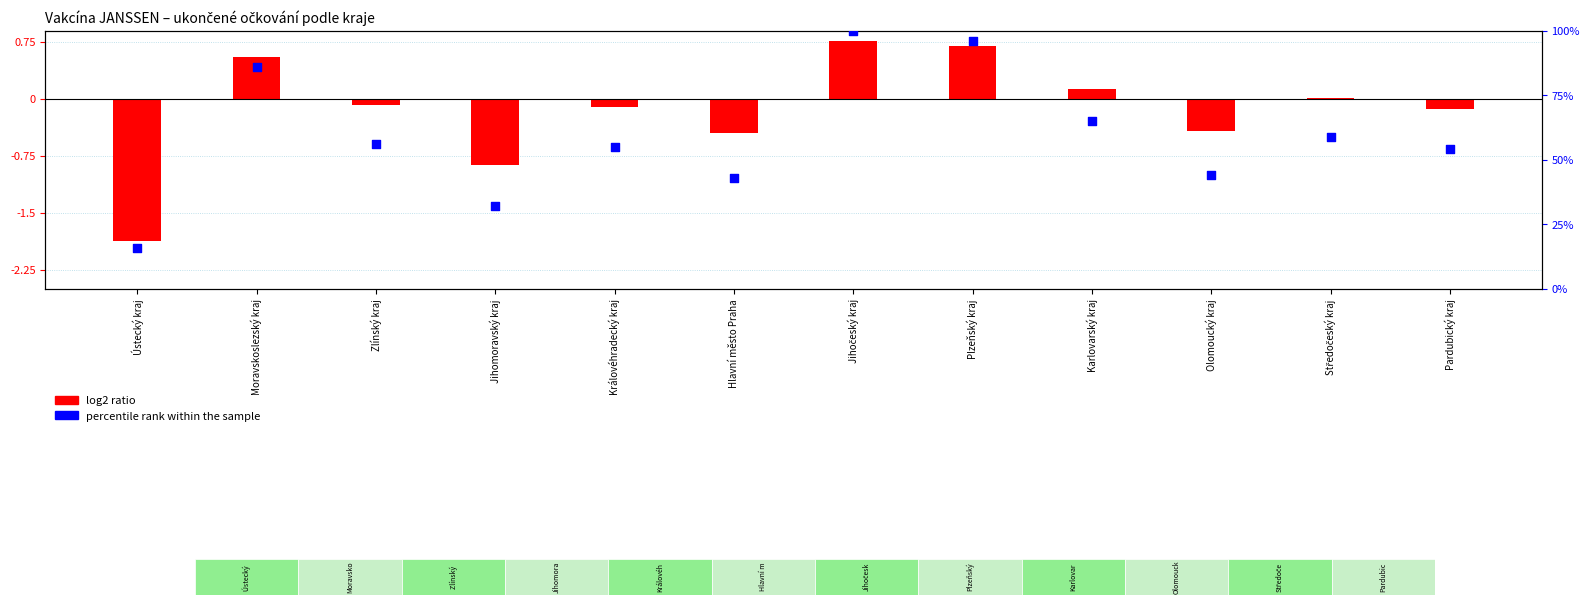

Is the value of log2 ratio at Moravskoslezský kraj greater than the value of percentile rank within the sample at Plzeňský kraj?

No